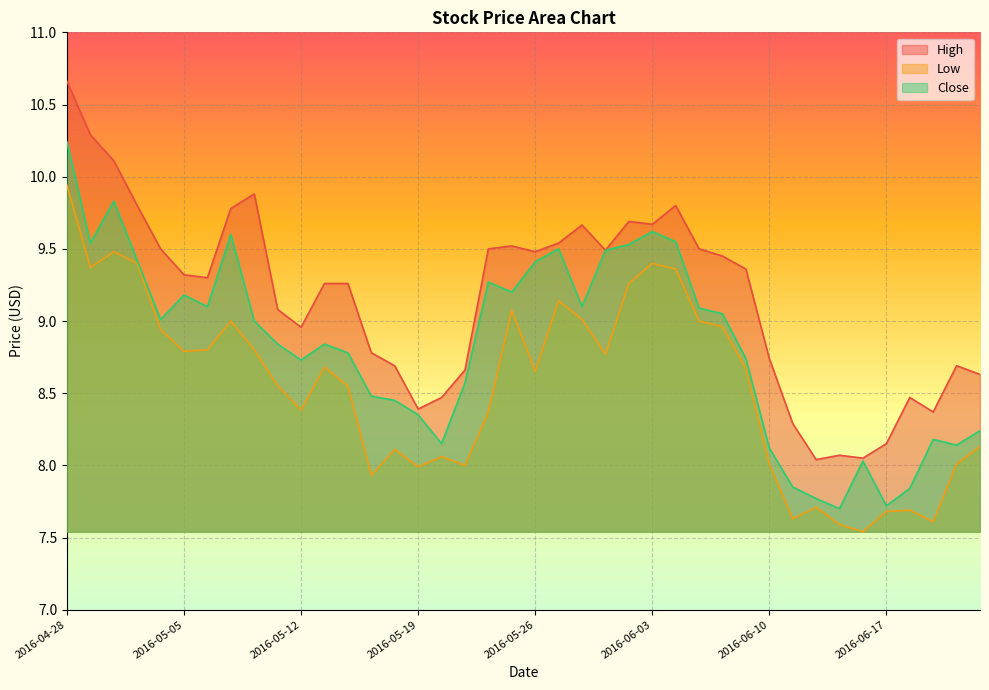

Rank the categories by High value from highest to lowest.

2016-04-28, 2016-04-29, 2016-05-02, 2016-05-10, 2016-05-03, 2016-06-06, 2016-05-09, 2016-06-02, 2016-06-03, 2016-05-31, 2016-05-27, 2016-05-25, 2016-05-04, 2016-05-24, 2016-06-07, 2016-06-01, 2016-05-26, 2016-06-08, 2016-06-09, 2016-05-05, 2016-05-06, 2016-05-13, 2016-05-16, 2016-05-11, 2016-05-12, 2016-05-17, 2016-06-10, 2016-05-18, 2016-06-22, 2016-05-23, 2016-06-23, 2016-05-20, 2016-06-20, 2016-05-19, 2016-06-21, 2016-06-13, 2016-06-17, 2016-06-15, 2016-06-16, 2016-06-14